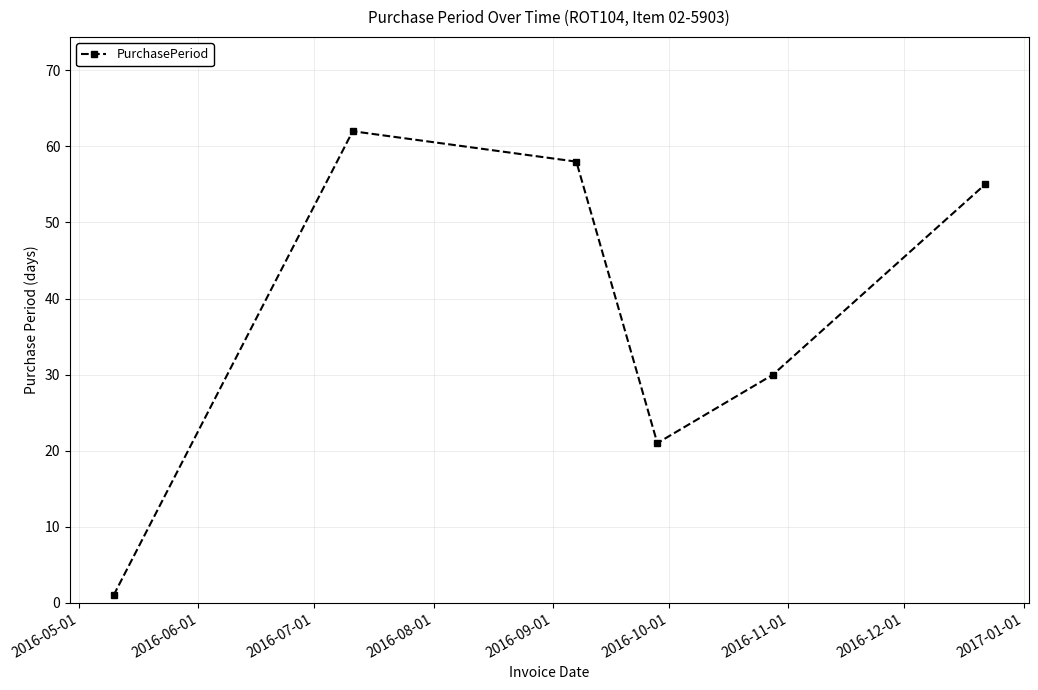

How many data points are less than 55?

3